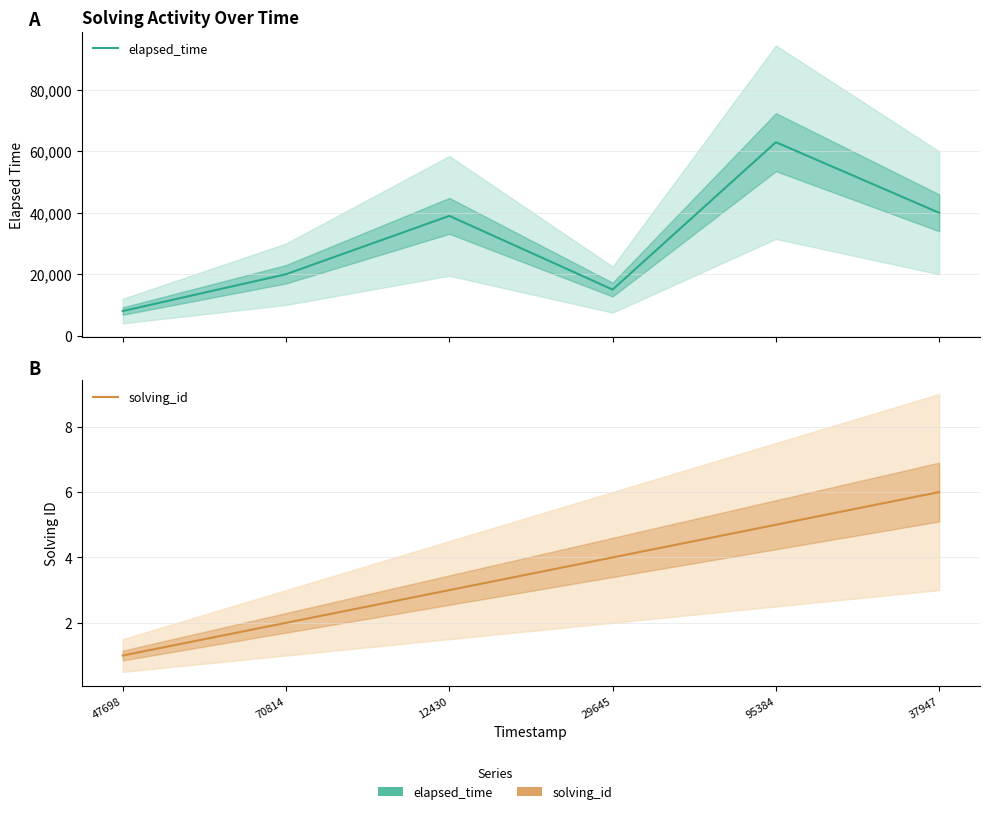

At how many categories does at least one series exceed 49681?

1